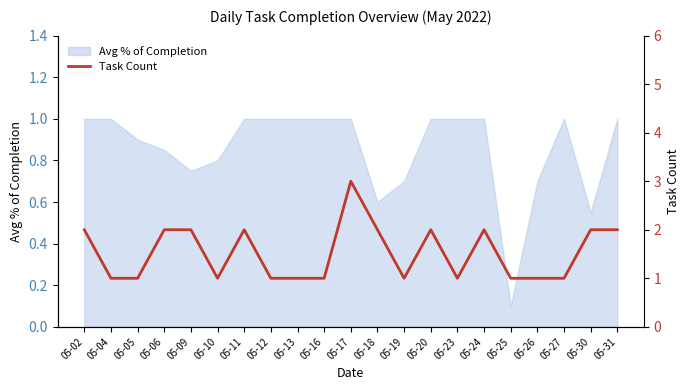

What is the highest value of the Avg % of Completion series?

1.0